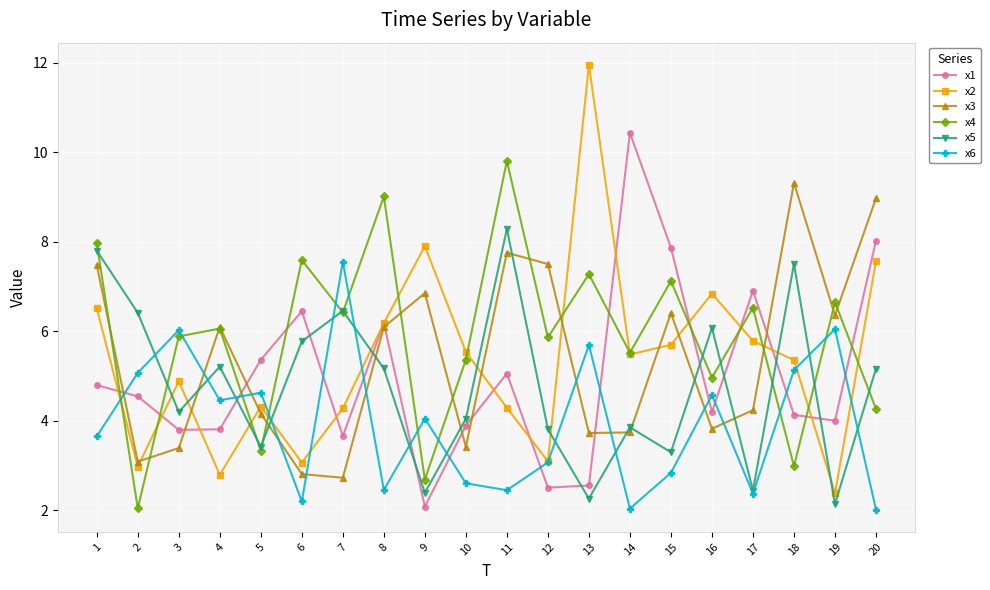

Is the value of x4 at 4 greater than the value of x2 at 2?

Yes